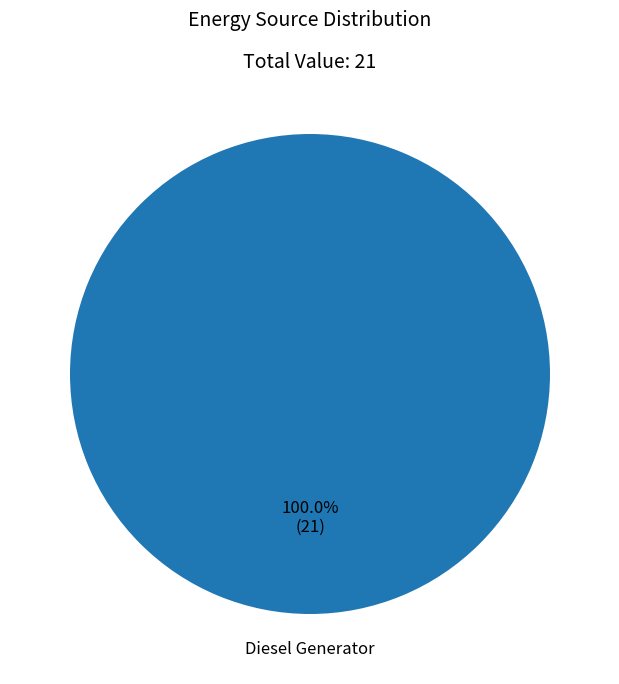

Is there any slice that represents more than half of the pie?

Yes